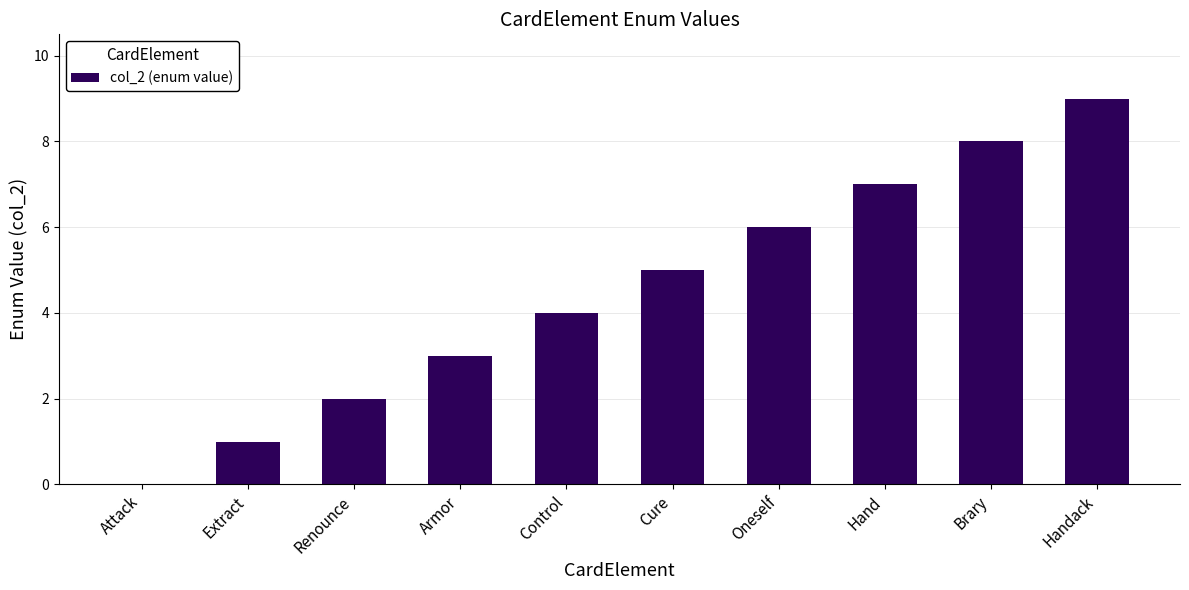

What is the sum of all values?

45